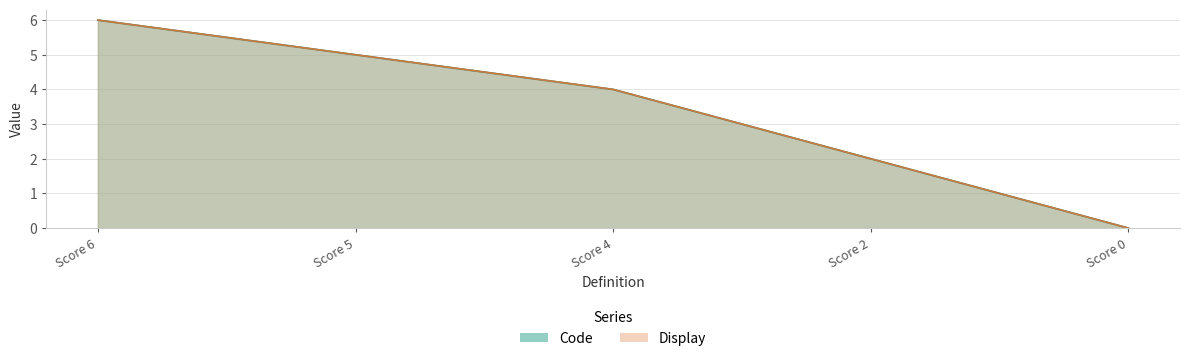

Rank the series by their maximum value, from highest to lowest.

Code, Display